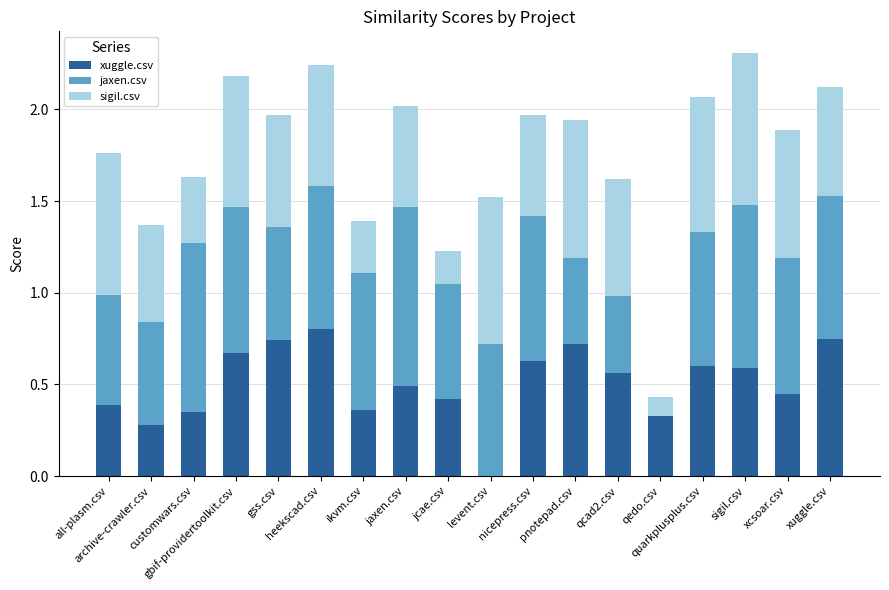

What are all the series names shown in the legend?

xuggle.csv, jaxen.csv, sigil.csv